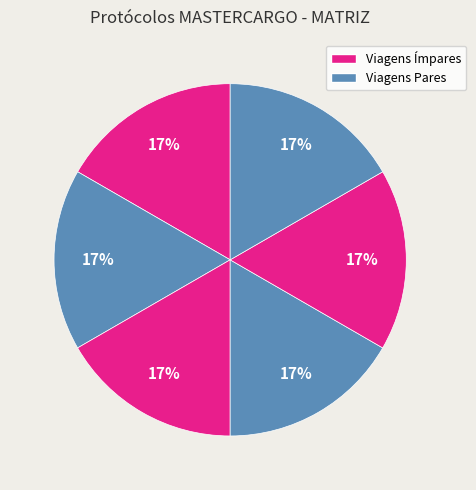

How many slices are in this pie chart?

6